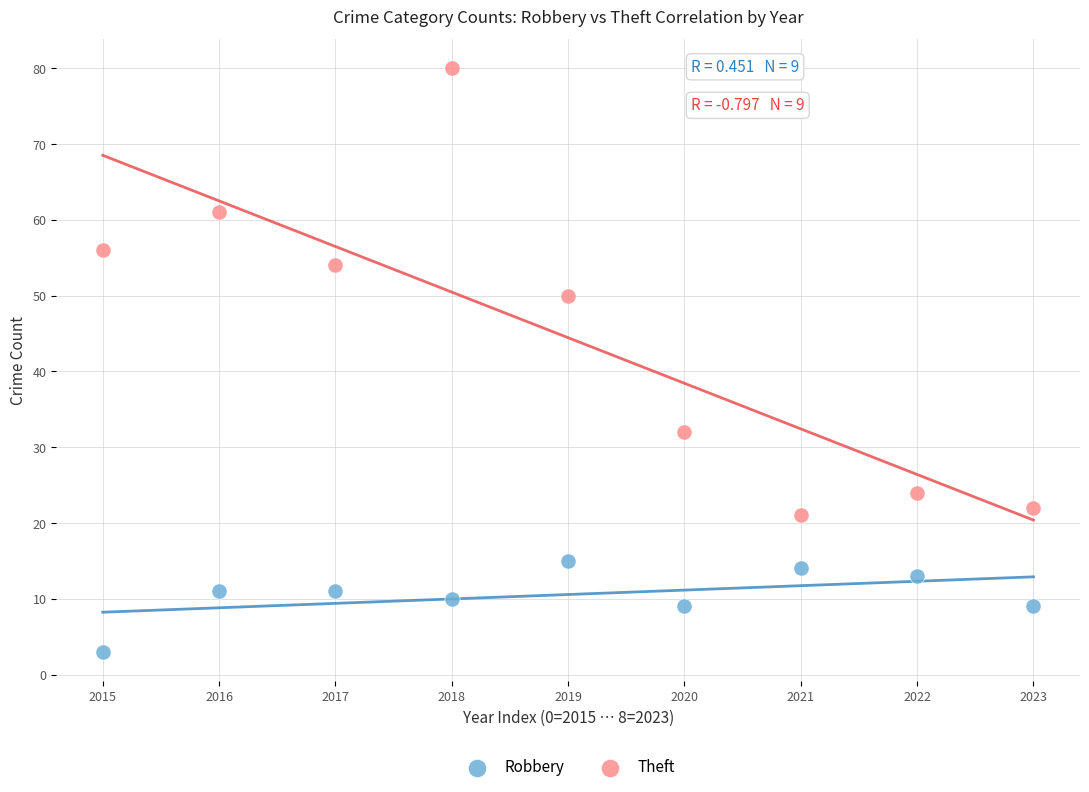

Across all data points, what is the range of Y values (max minus min)?

77